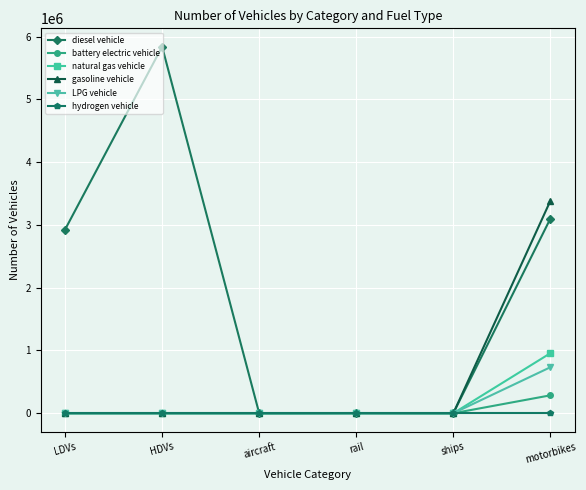

Does the chart display data point markers on the line(s)?

Yes